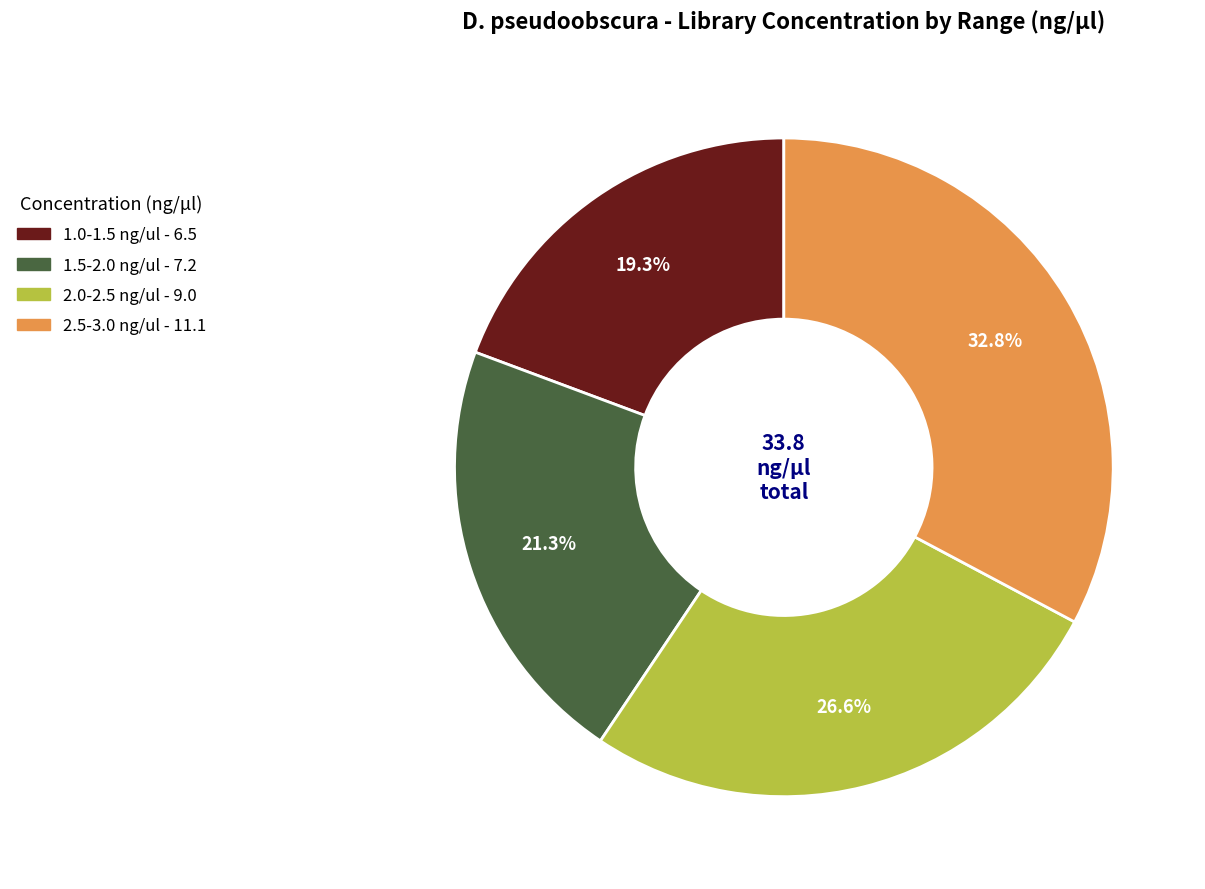

How many segments does this pie chart have?

4